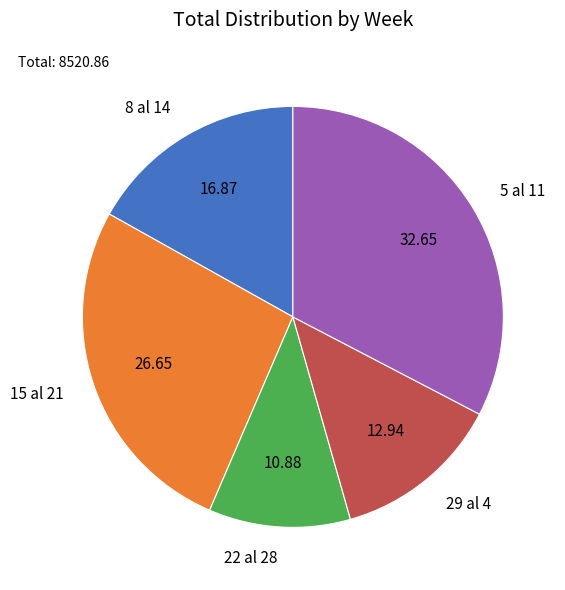

Does any single category account for the majority?

No